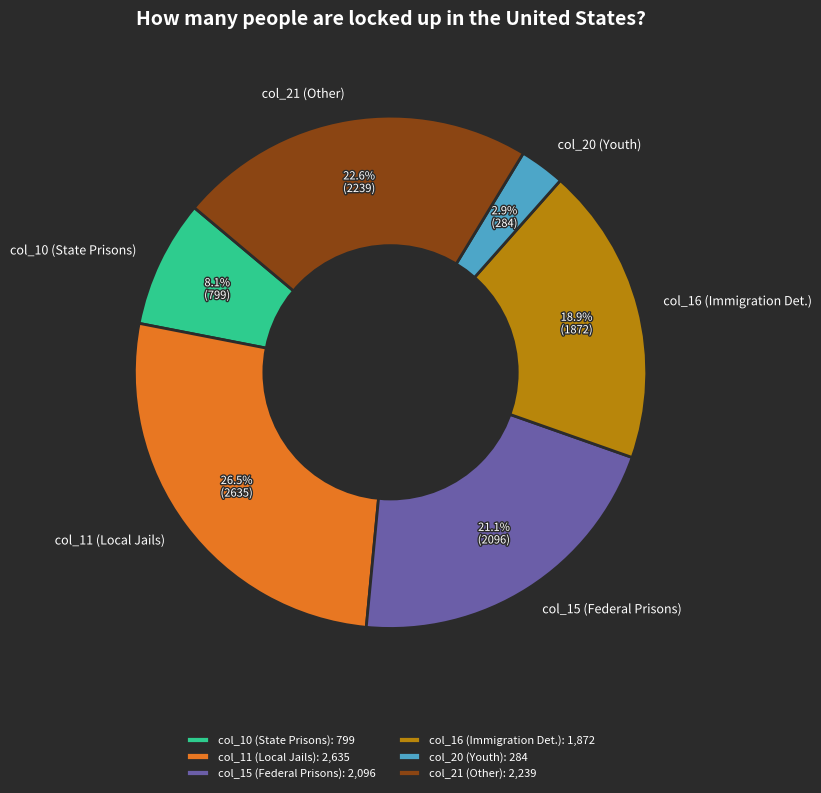

Does any single category account for the majority?

No